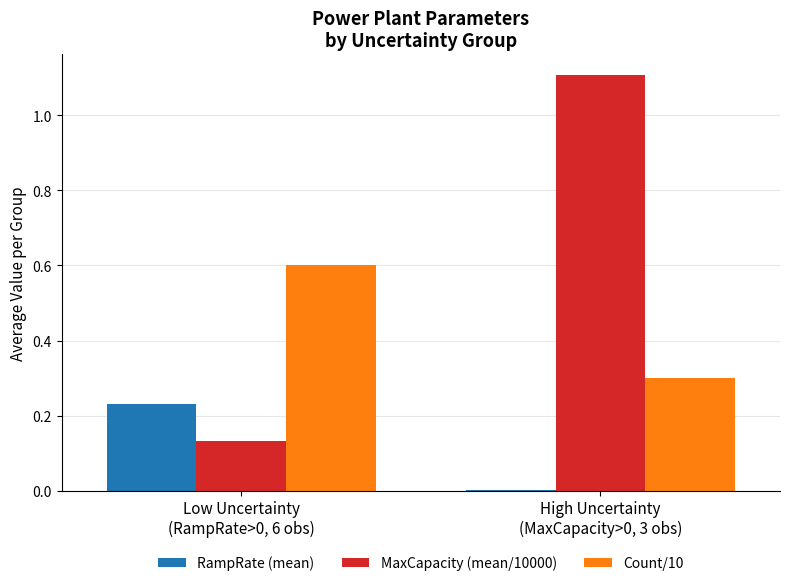

What is the sum of all MaxCapacity (mean/10000) values?

1.2